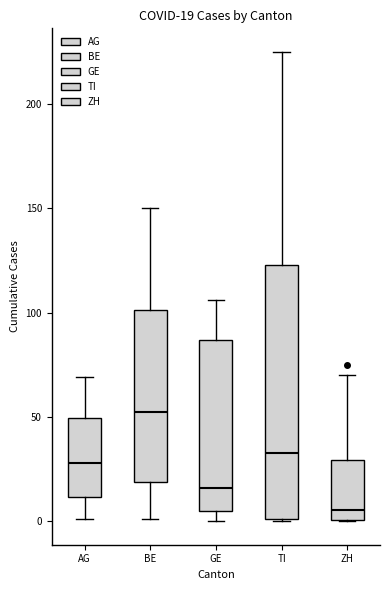

Which box's median line is the highest?

BE